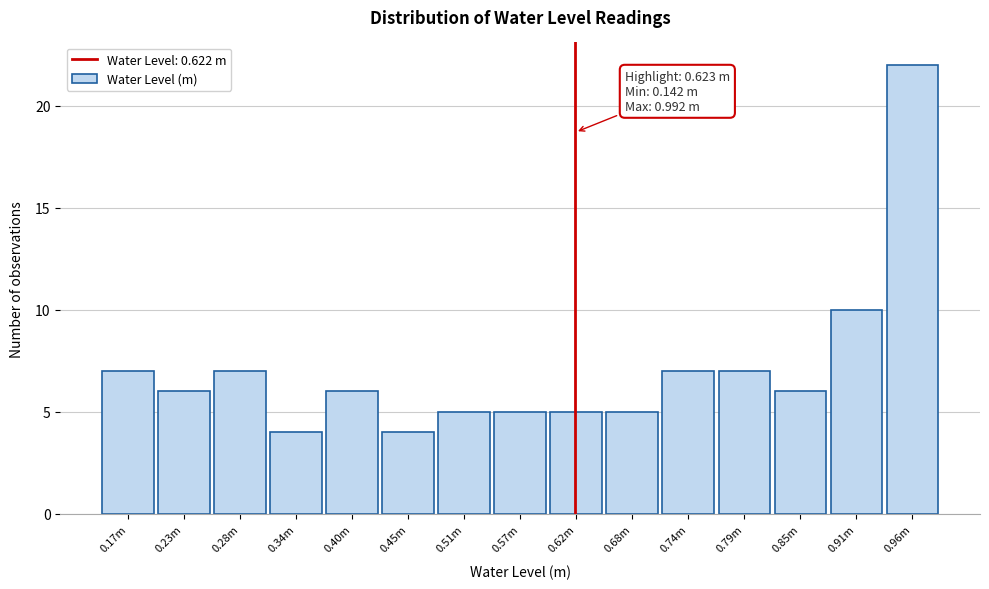

Reading right to left, transcribe all the data shown in this chart.

0.96m=22	0.91m=10	0.85m=6	0.79m=7	0.74m=7	0.68m=5	0.62m=5	0.57m=5	0.51m=5	0.45m=4	0.40m=6	0.34m=4	0.28m=7	0.23m=6	0.17m=7